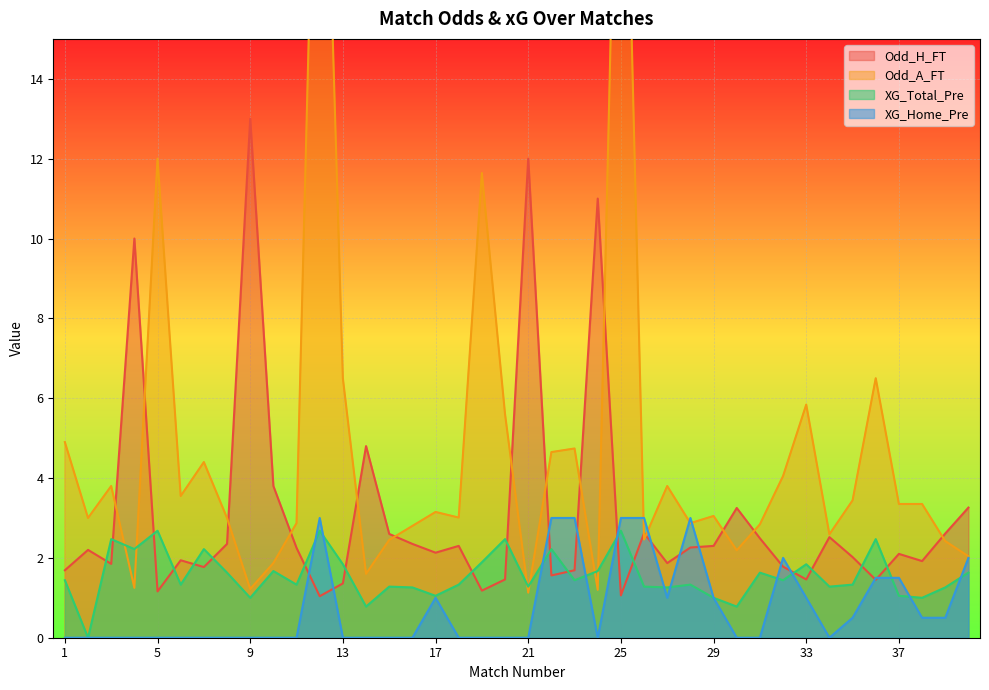

Where does the XG_Total_Pre series first go above 1?

1